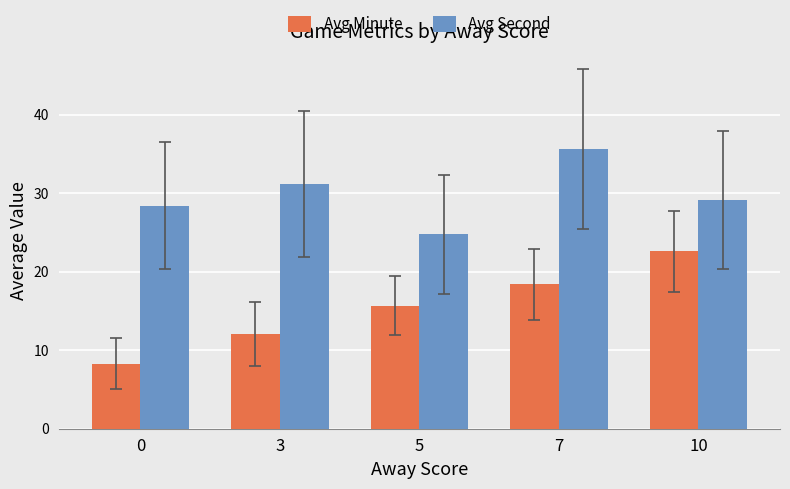

The value of Avg Minute at 10 is 22.6. True or false?

True